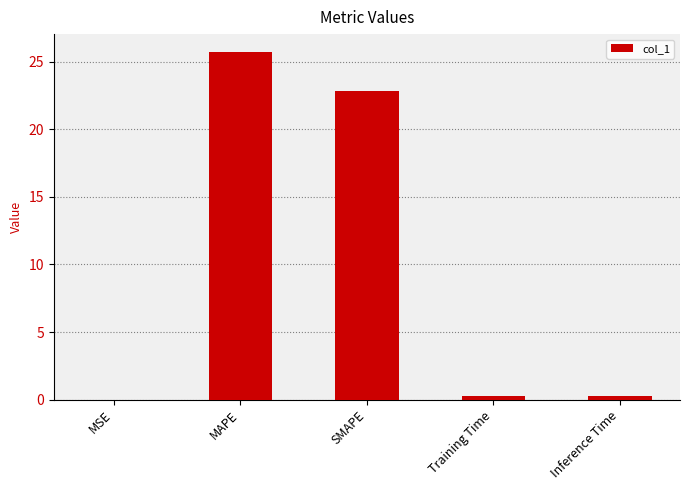

At which label is the value closest to 12?

SMAPE